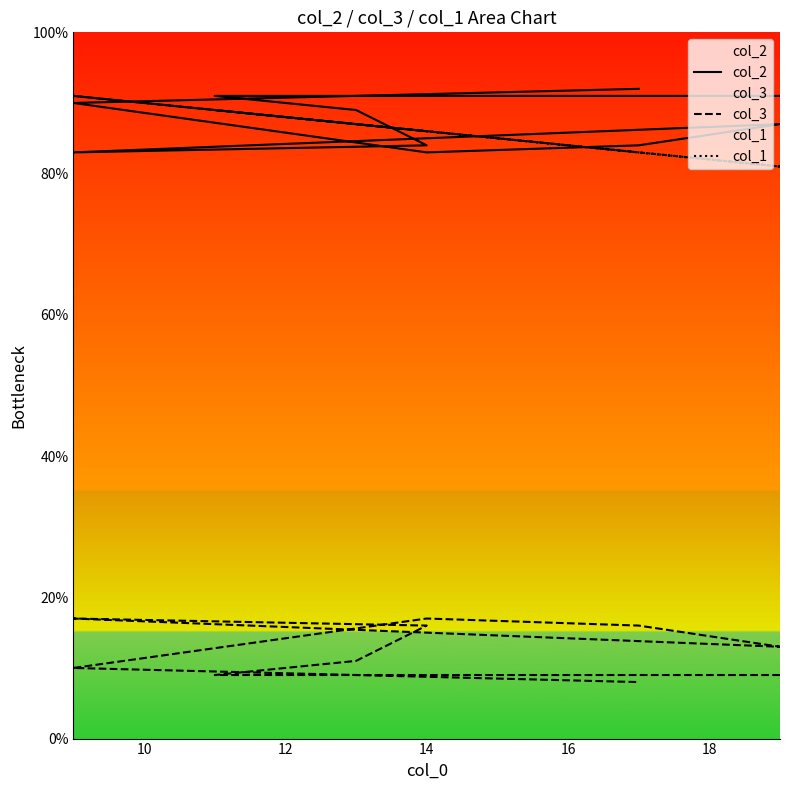

What is the minimum value shown in the chart?

8